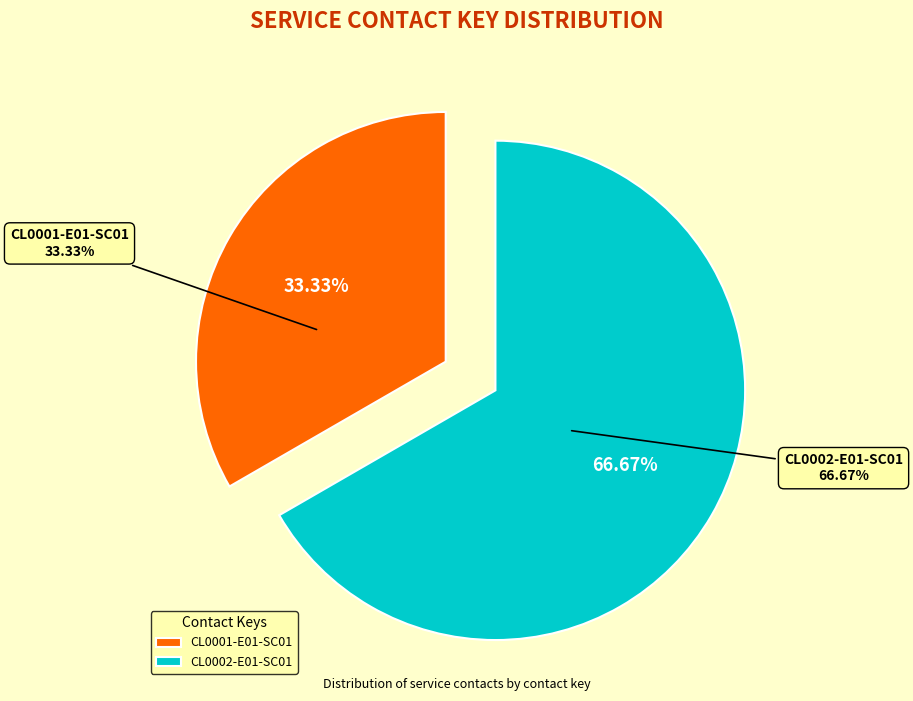

What is the change in value from CL0001-E01-SC01 to CL0002-E01-SC01?

+1